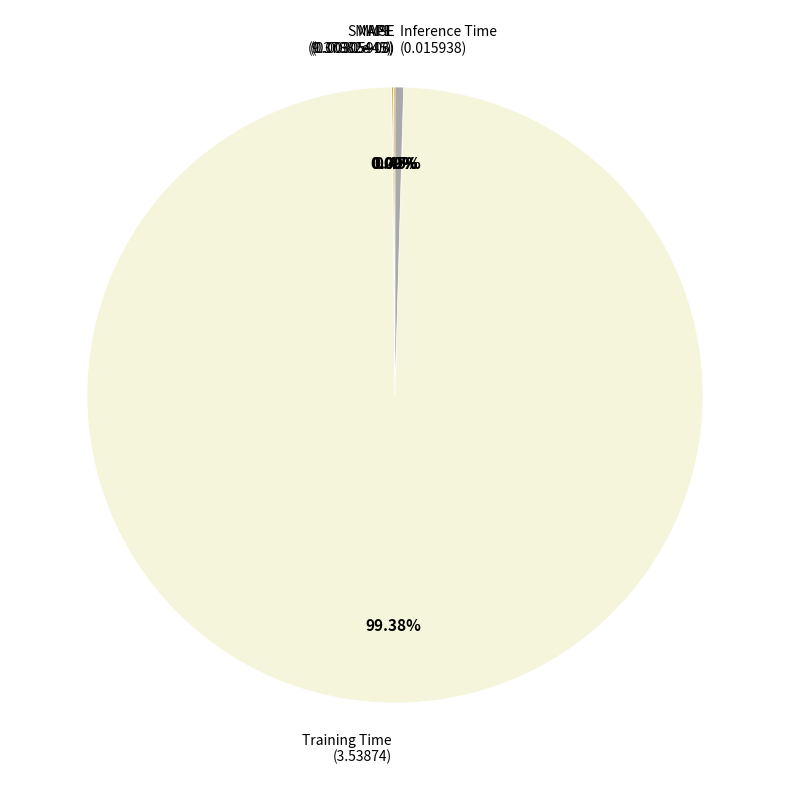

Does any single category account for the majority?

Yes